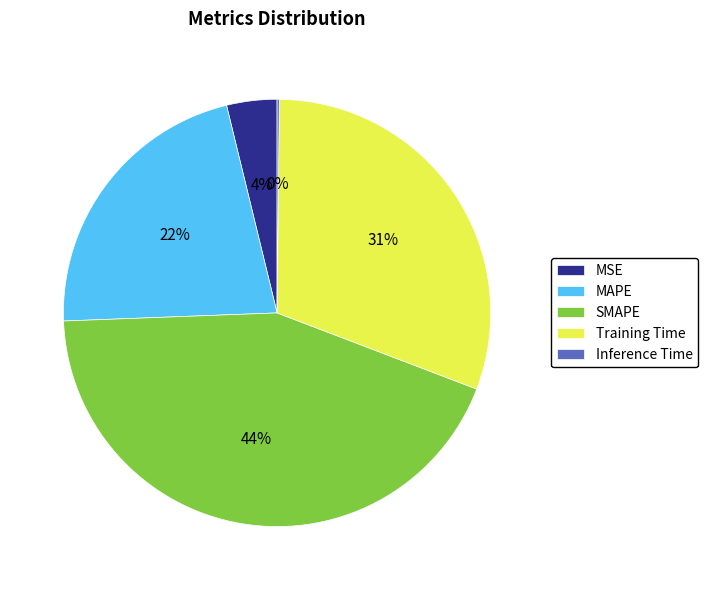

Is it true that MSE is 4% of the pie?

True